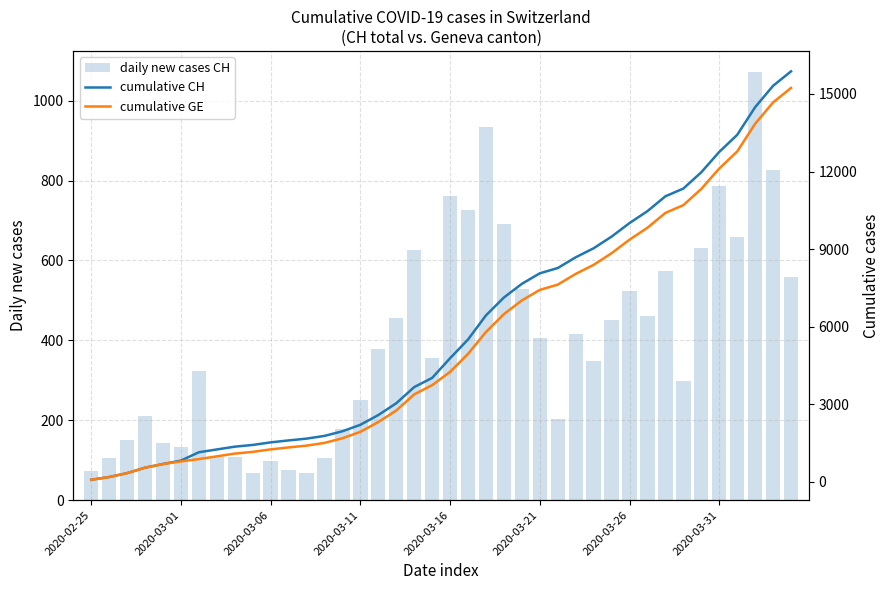

At 24, list the series in order from smallest to largest.

daily new cases CH, cumulative GE, cumulative CH